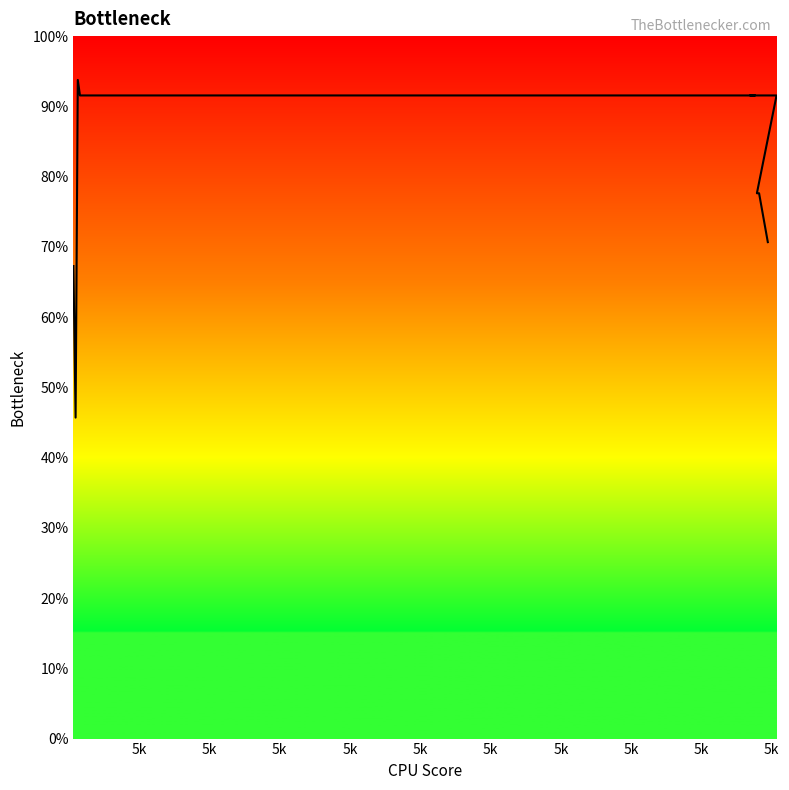

Does the chart have visible grid lines?

No